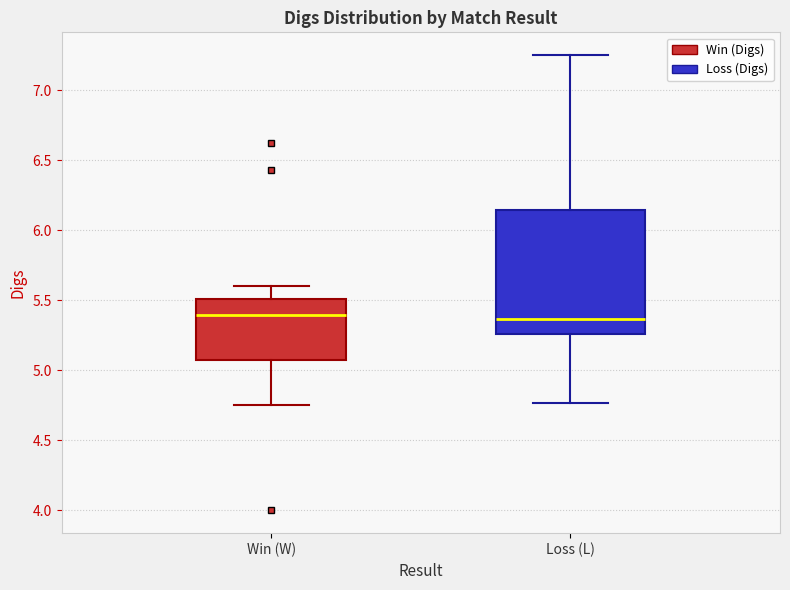

Which box is the tallest, from its lower edge to its upper edge?

Loss (L)